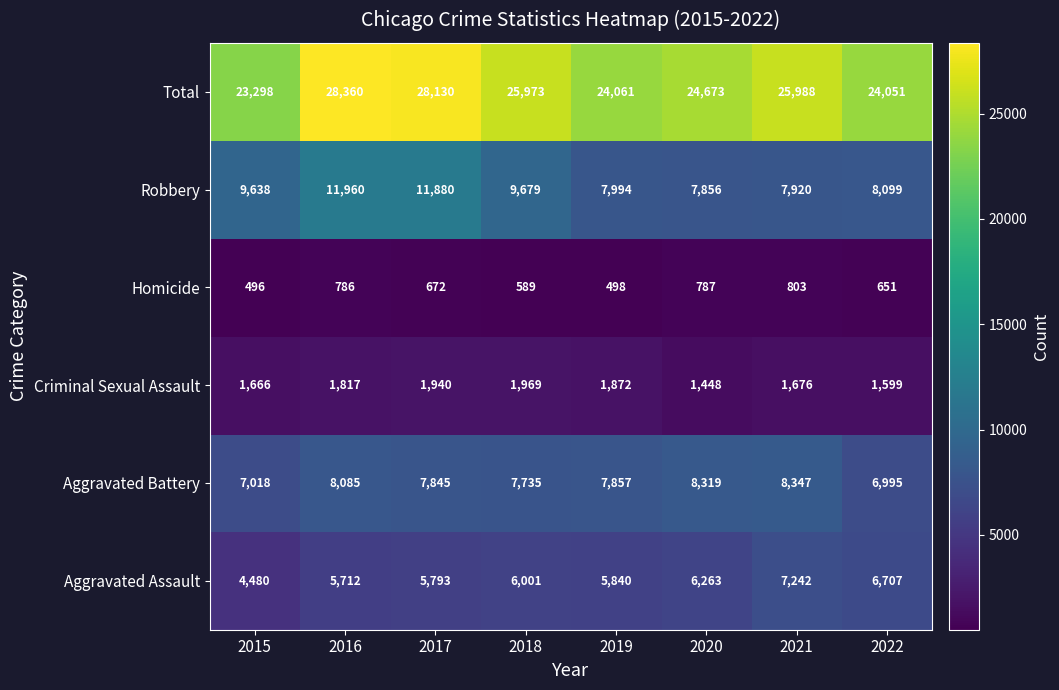

True or false: Robbery has a value of 7994 at 2019.

True